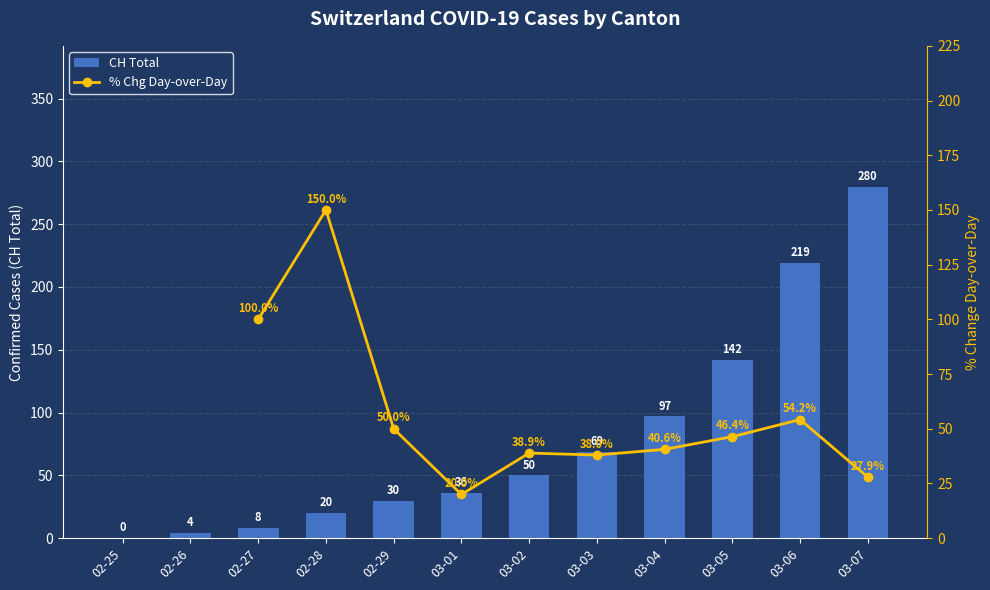

What is the approximate value of % Chg Day-over-Day at 03-05?

46.4